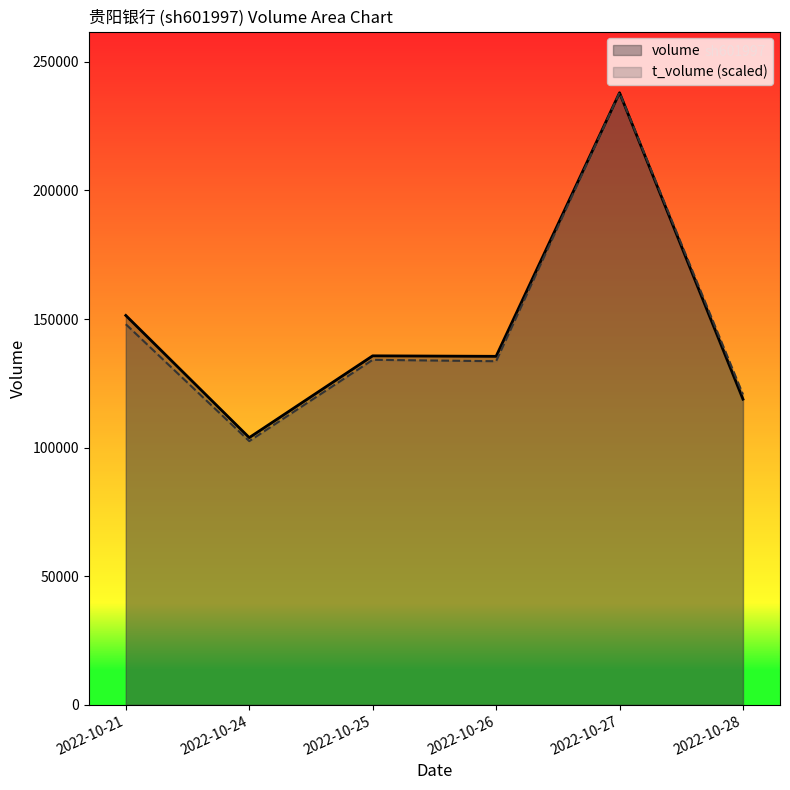

What is the sum of the volume values at 2022-10-26 and 2022-10-21?

286910.0